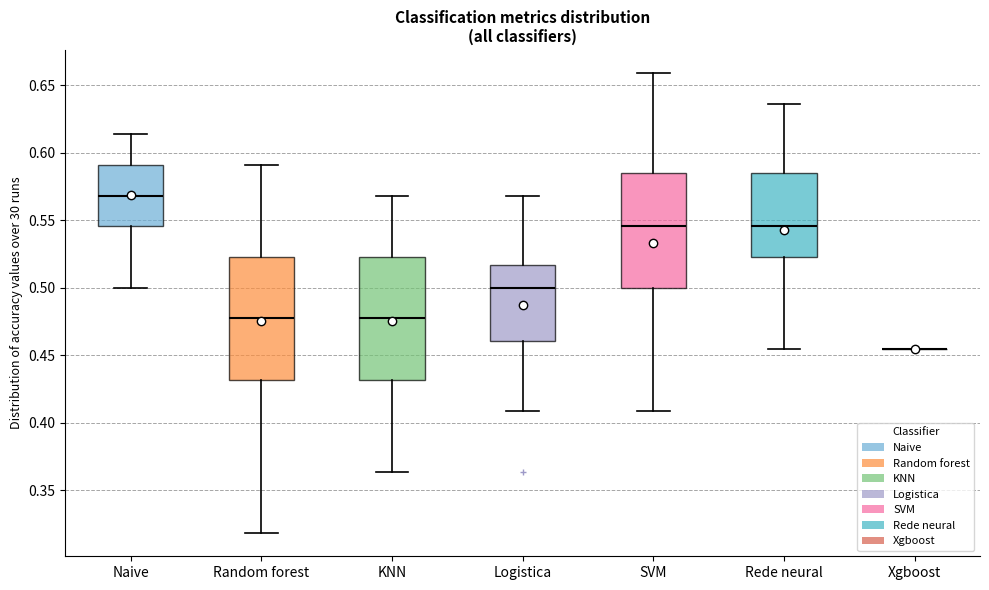

Where is the lower edge of the box for KNN on the y-axis? The values are not printed on the chart, so give them approximately, as read against the axis.

0.430